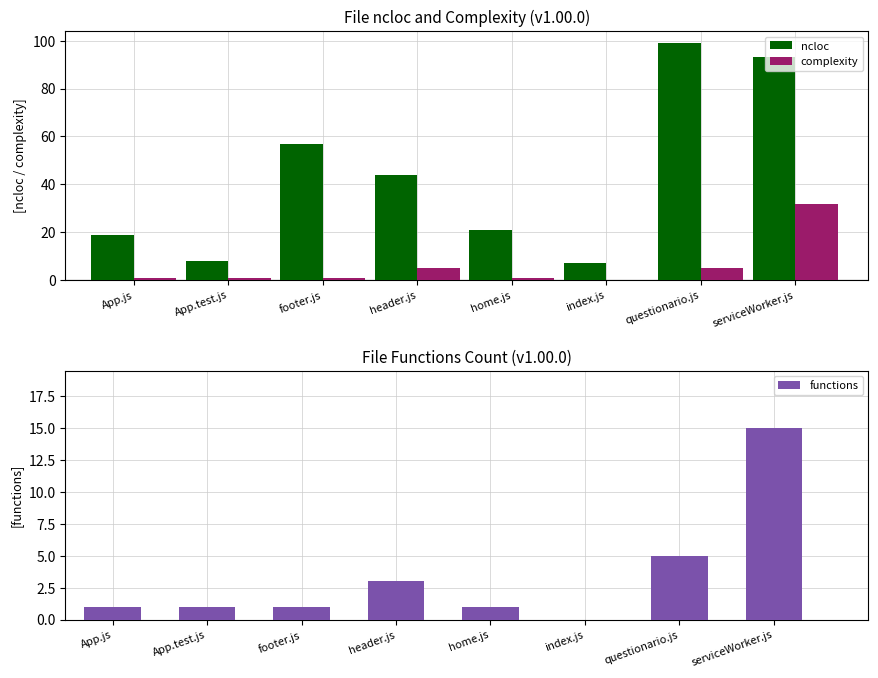

Which has a higher value, footer.js or serviceWorker.js?

serviceWorker.js